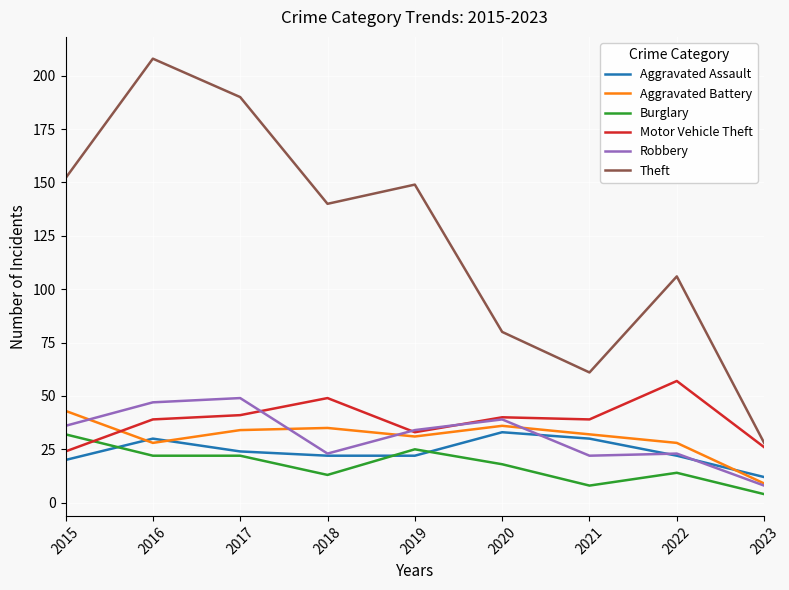

The Theft series shows 152 at 2015. True or false?

True